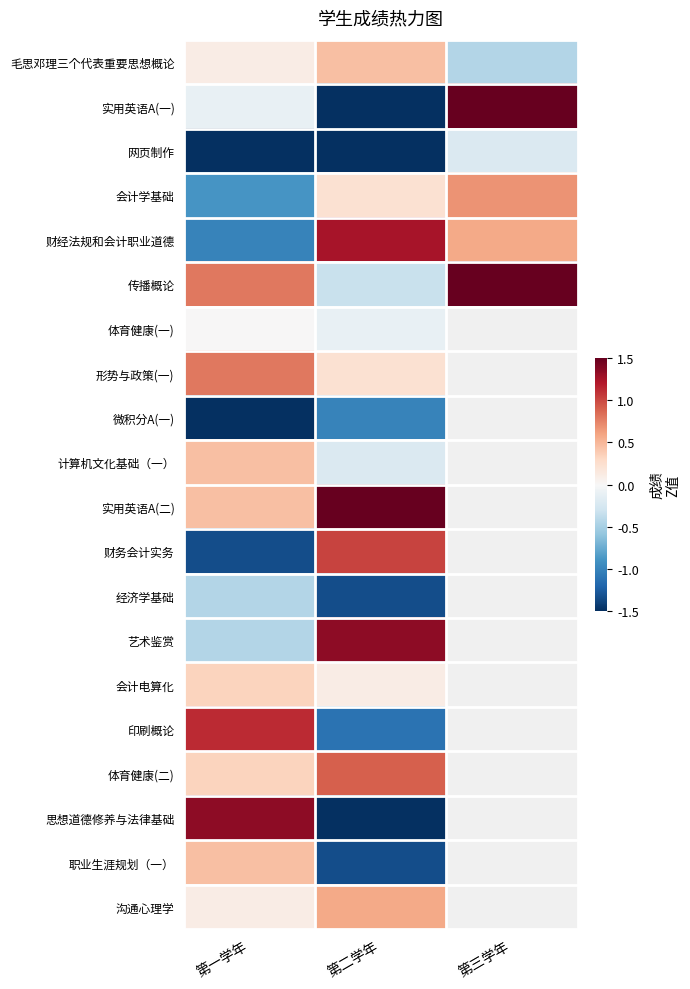

Which series changed the most between 第二学年 and 第三学年?

实用英语A(一)